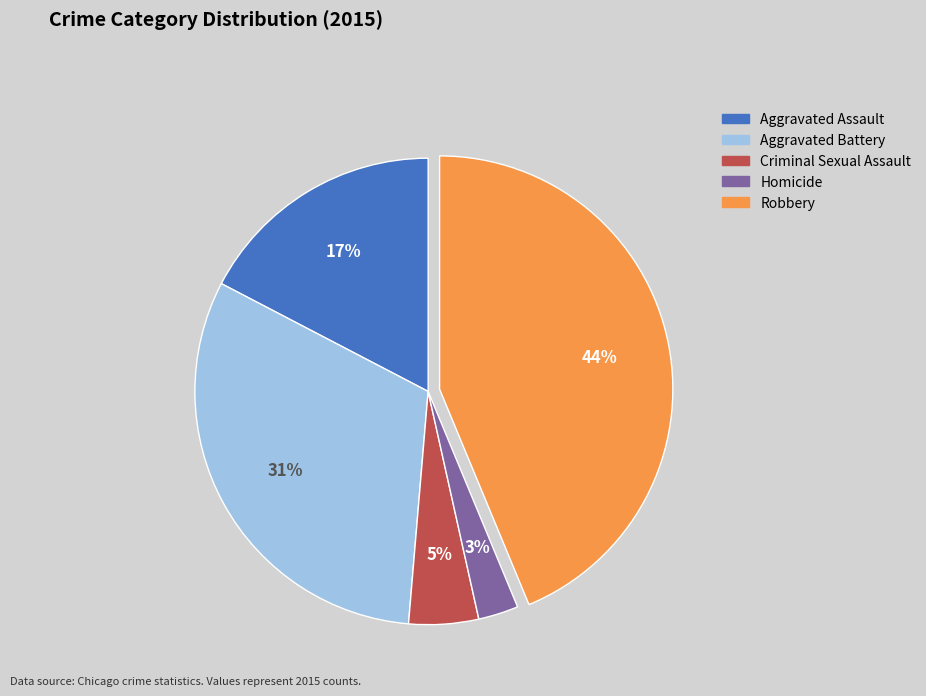

What is the ratio of the value at Criminal Sexual Assault to the value at Homicide?

1.7